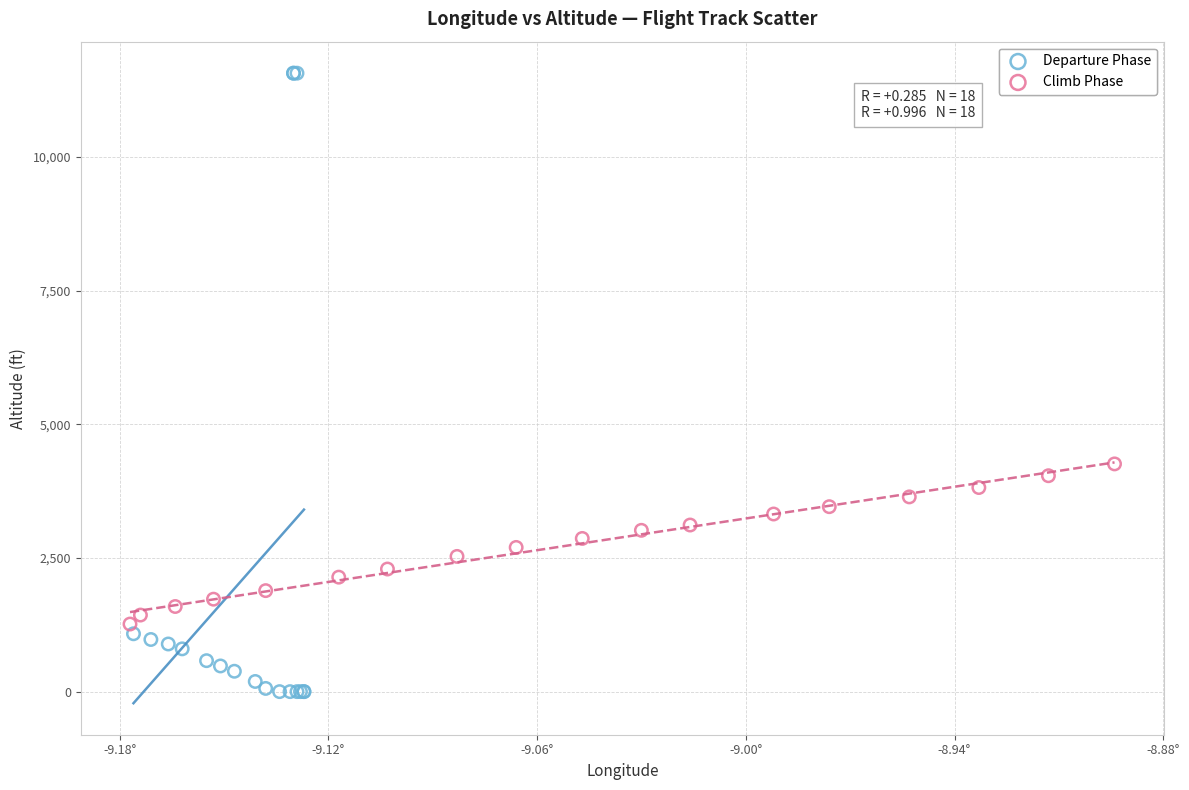

What are all the series names shown in the legend?

Departure Phase, Climb Phase